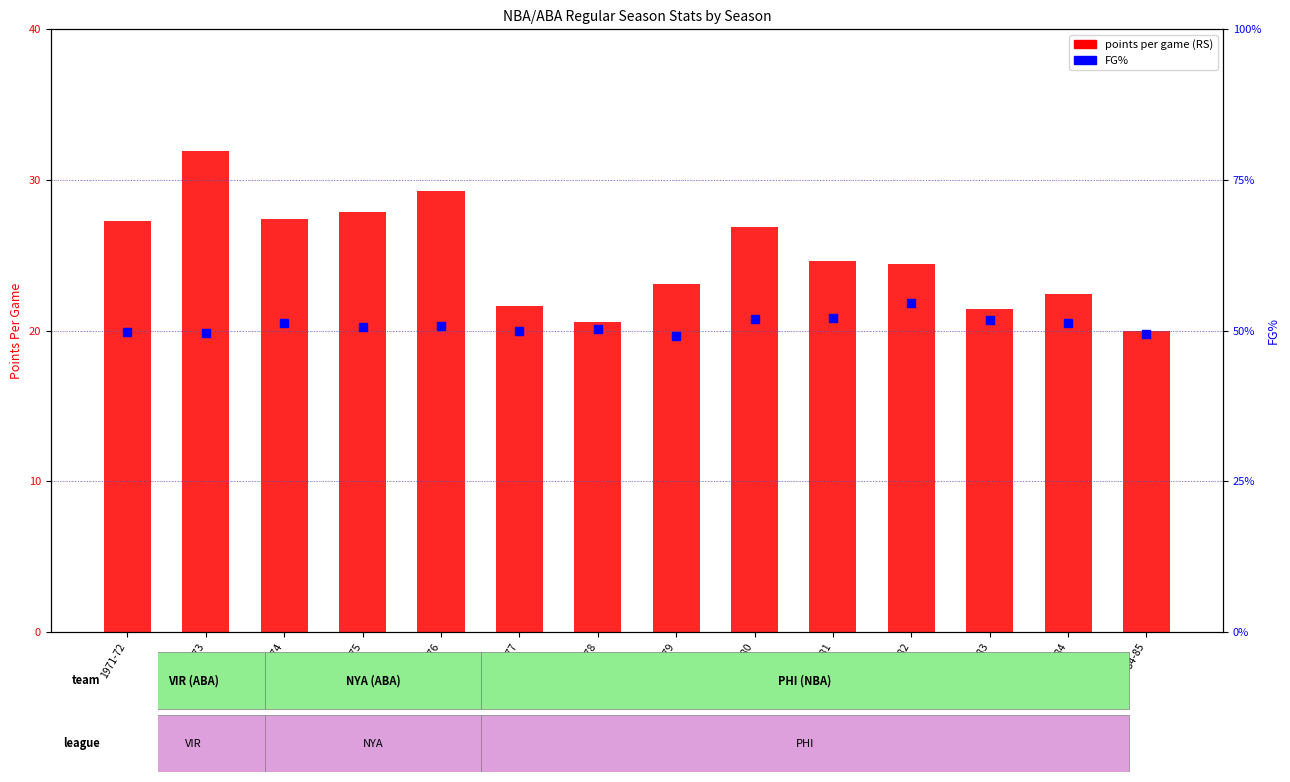

What is the total value across all series at 1980-81?

25.1